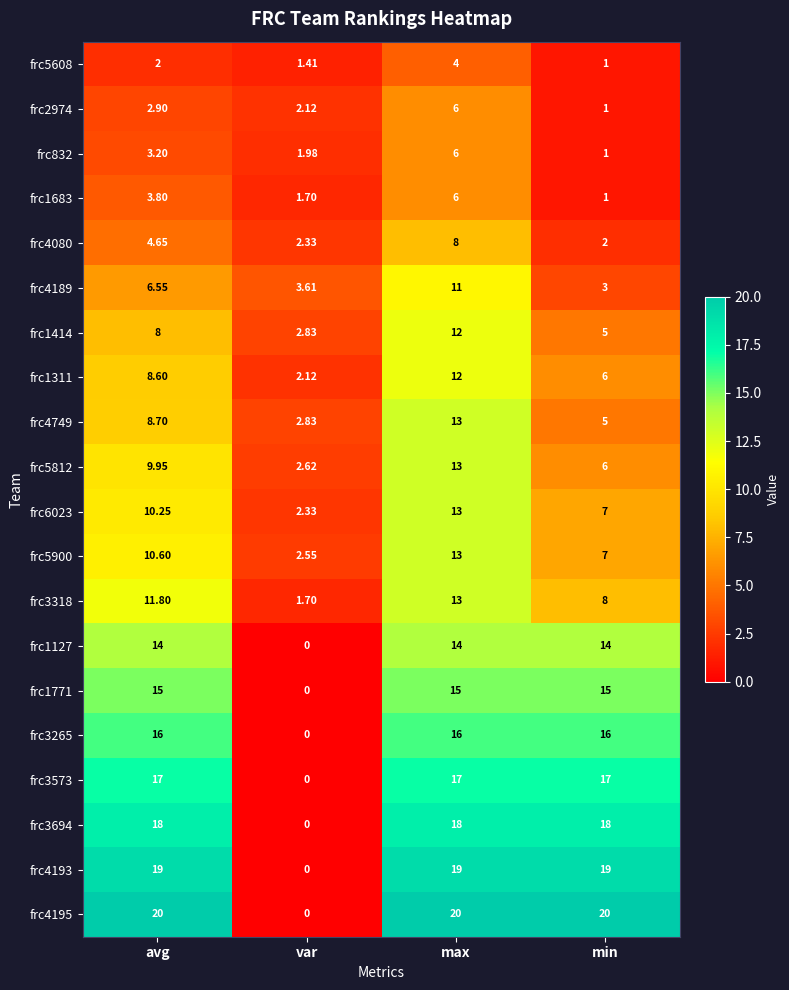

Which category has the highest value in the frc4749 series?

max